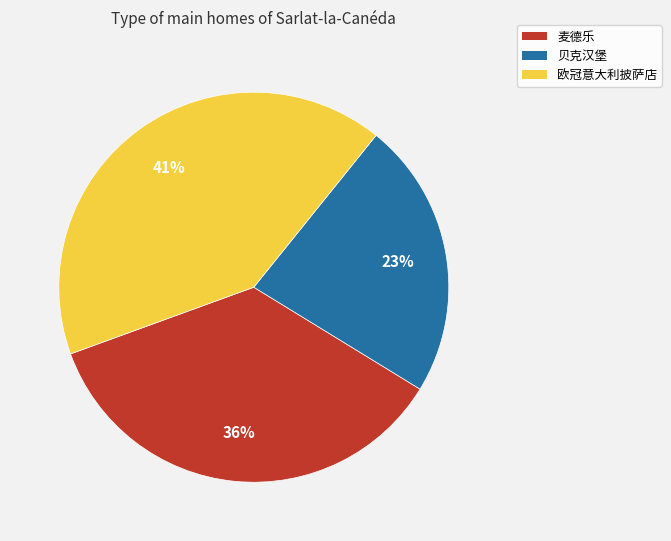

Between 贝克汉堡 and 麦德乐, which is larger?

麦德乐